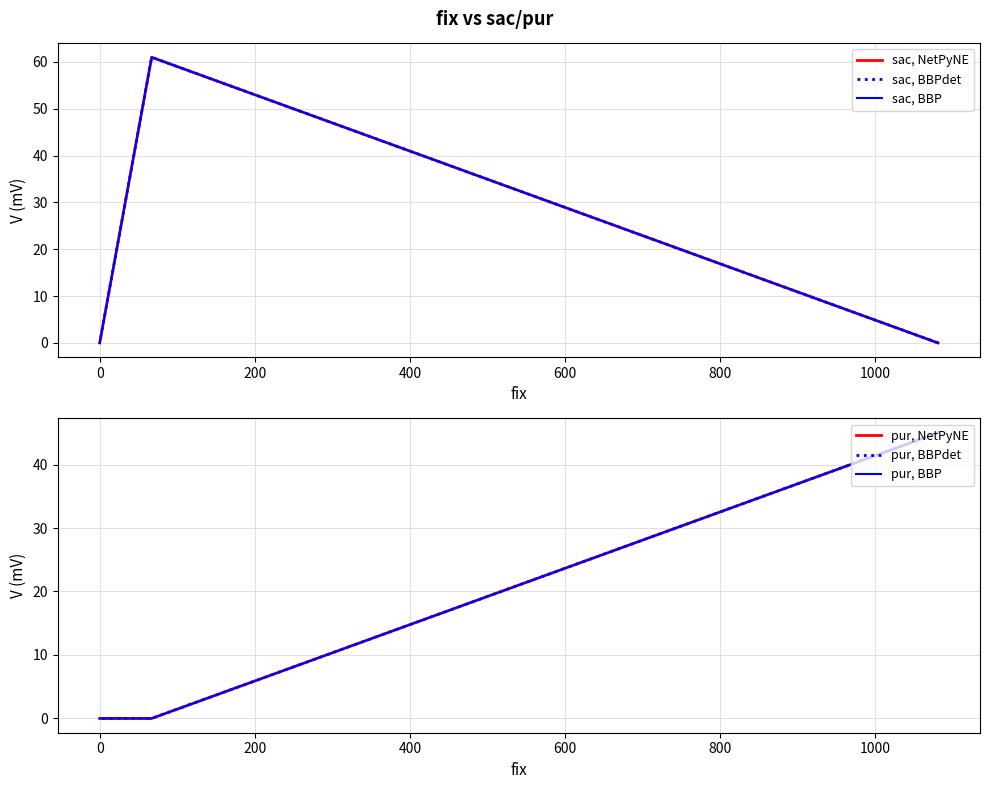

Is it true that pur, BBPdet equals 20 at 0?

False